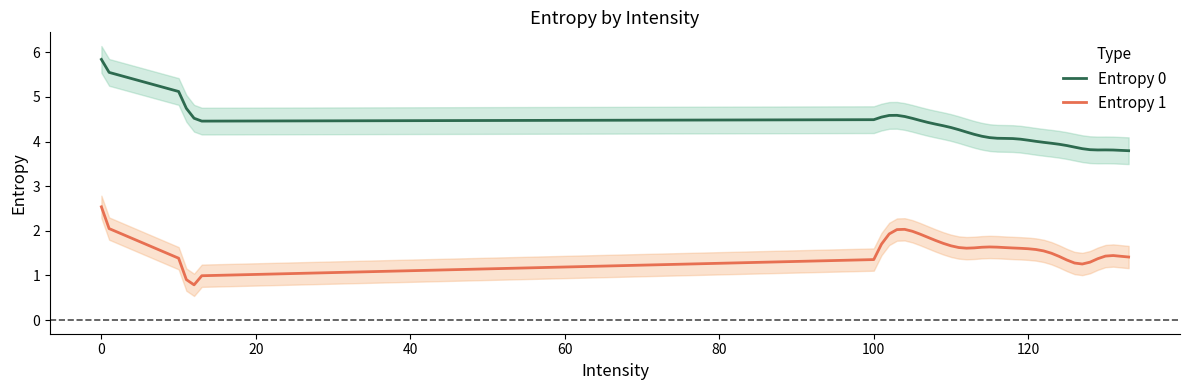

True or false: Entropy 0 and Entropy 1 intersect in this chart.

False